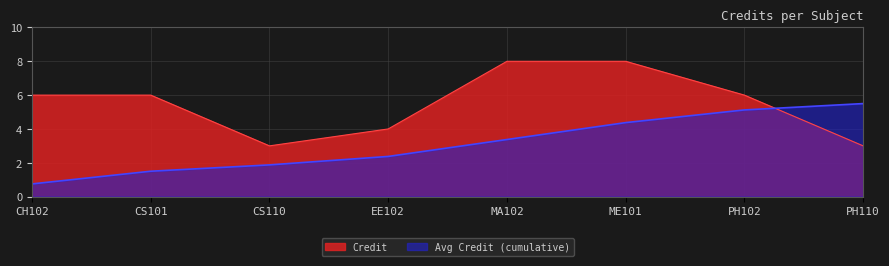

At which label does the data first exceed 6?

MA102